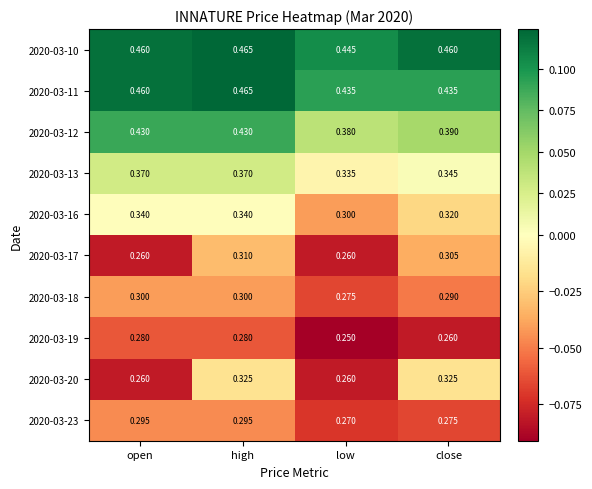

At which label is 2020-03-19 closest to 0?

low